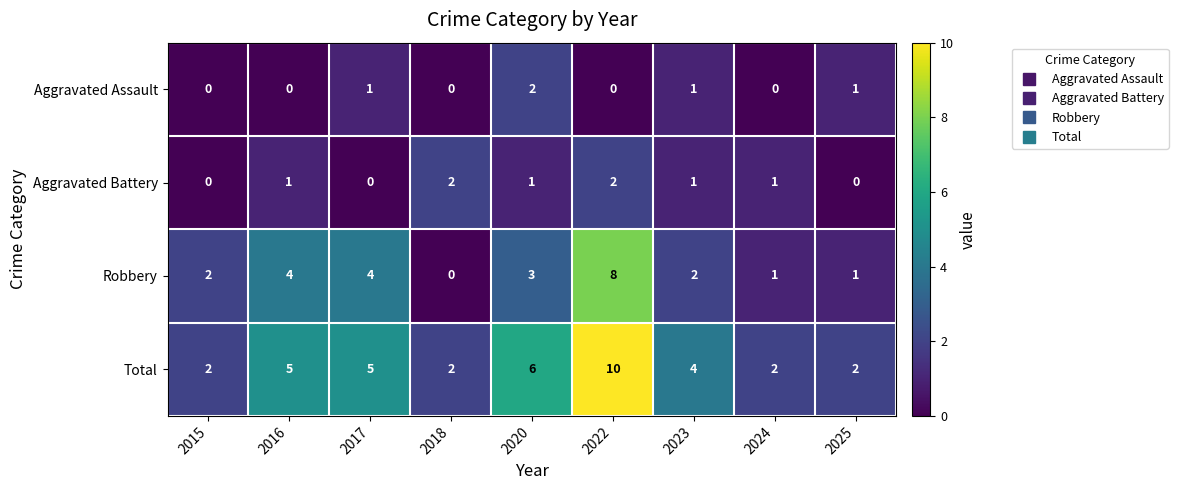

At 2016, list the series in order from largest to smallest.

Total, Robbery, Aggravated Battery, Aggravated Assault